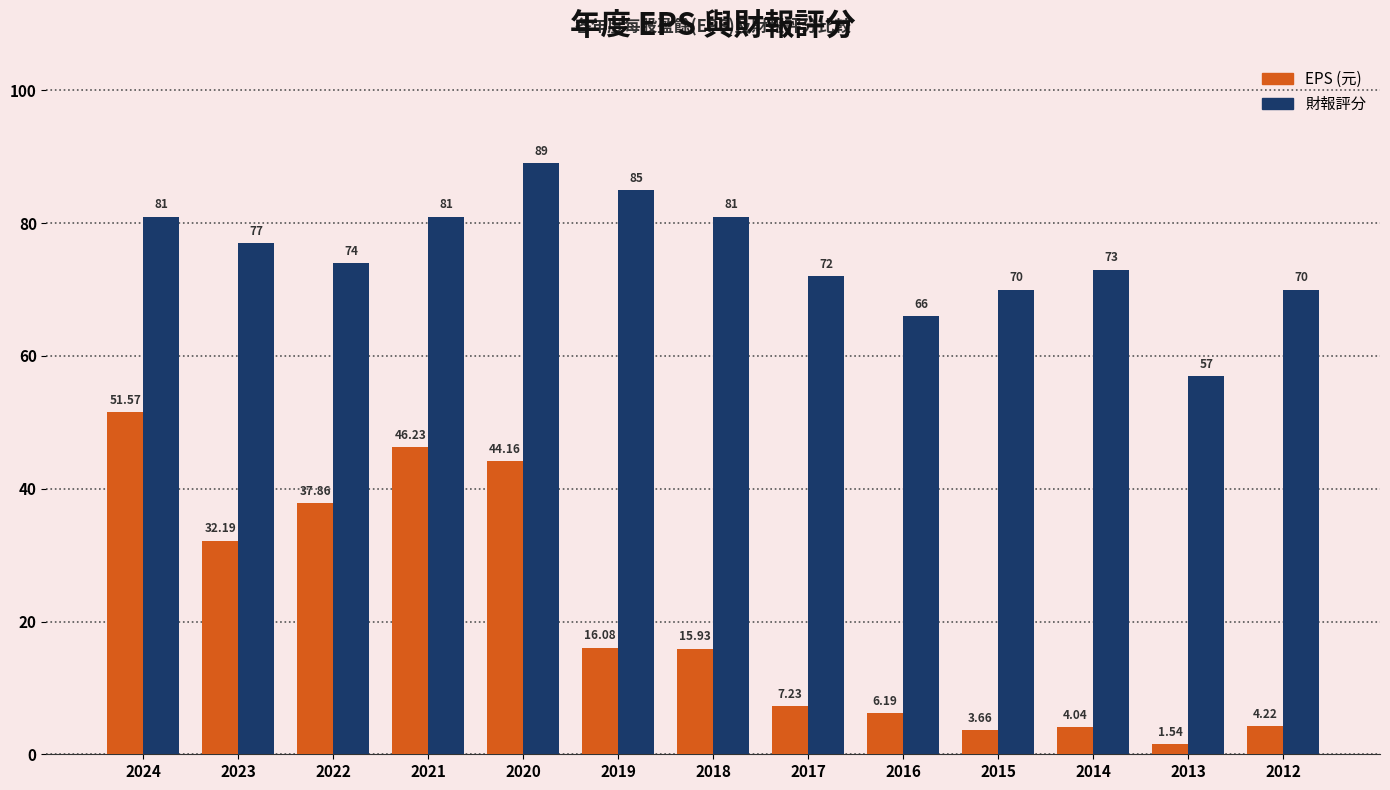

Is the value of EPS (元) at 2021 greater than the value of 財報評分 at 2015?

No